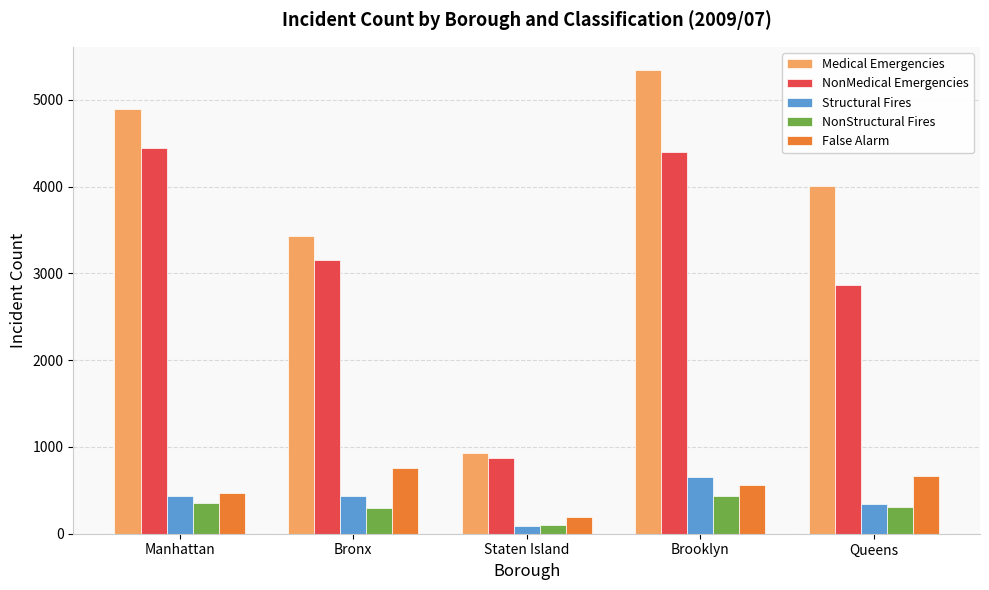

How many distinct data groups are displayed?

5